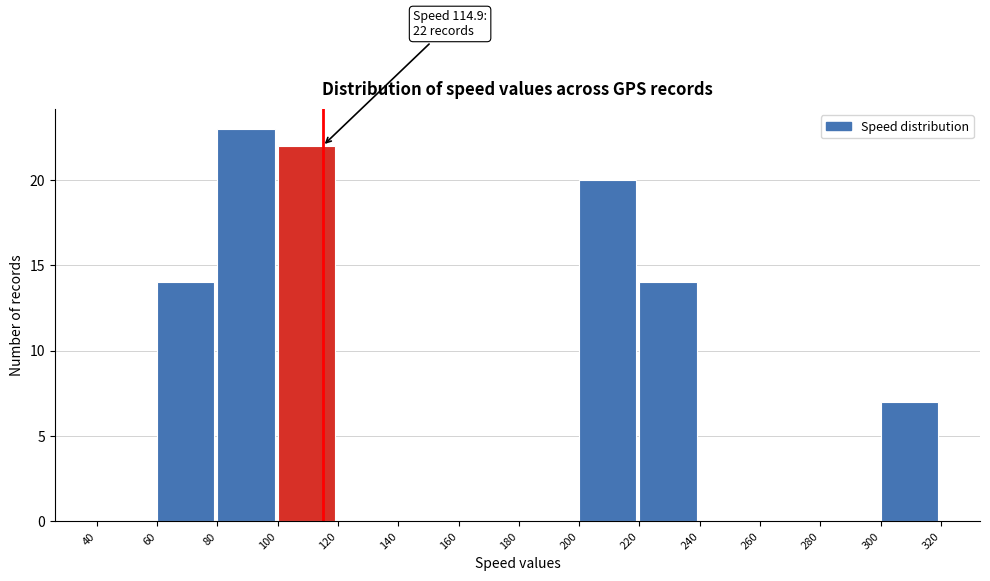

Which range on the x-axis has the tallest bar?

80 to 100